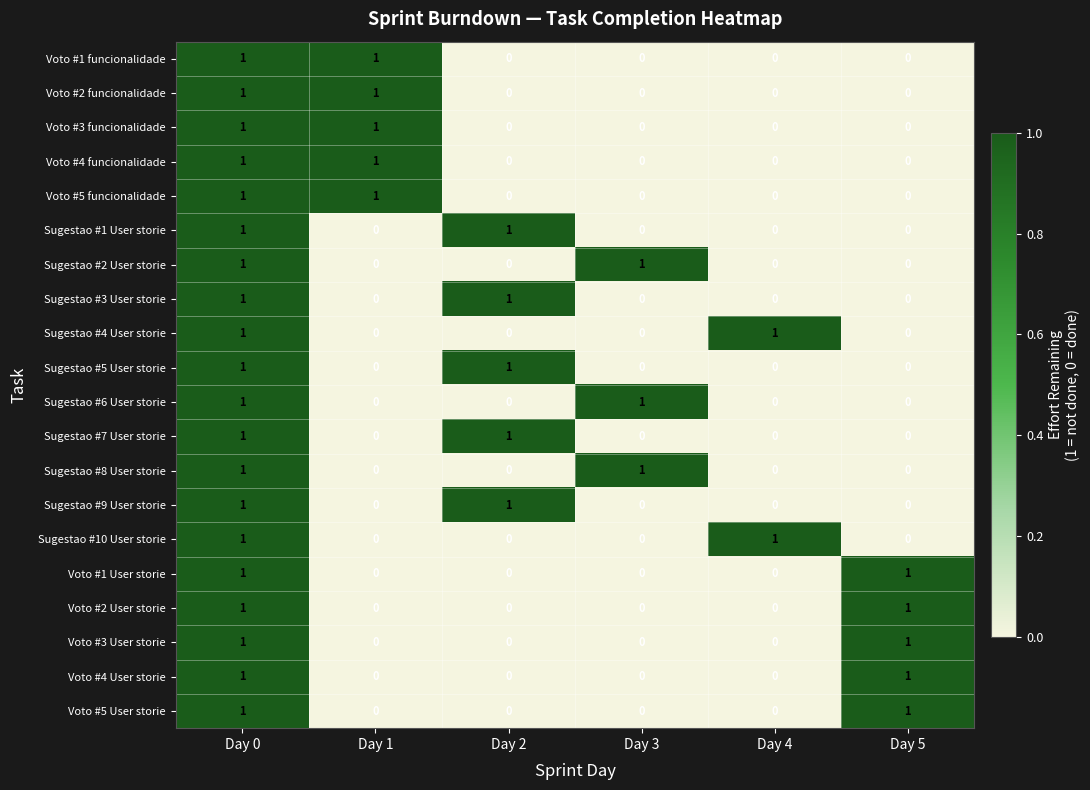

True or false: Voto #3 User storie has a value of 0 at Day 5.

False